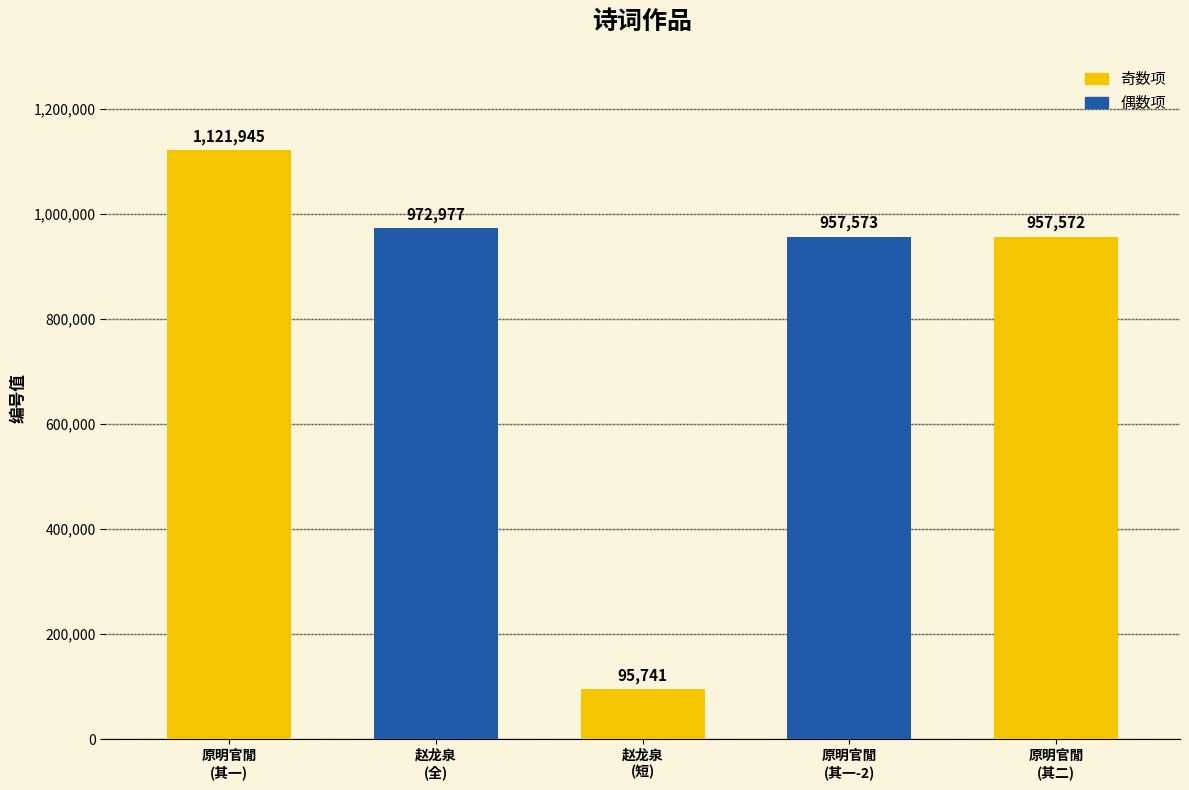

How many values are below 957573?

2